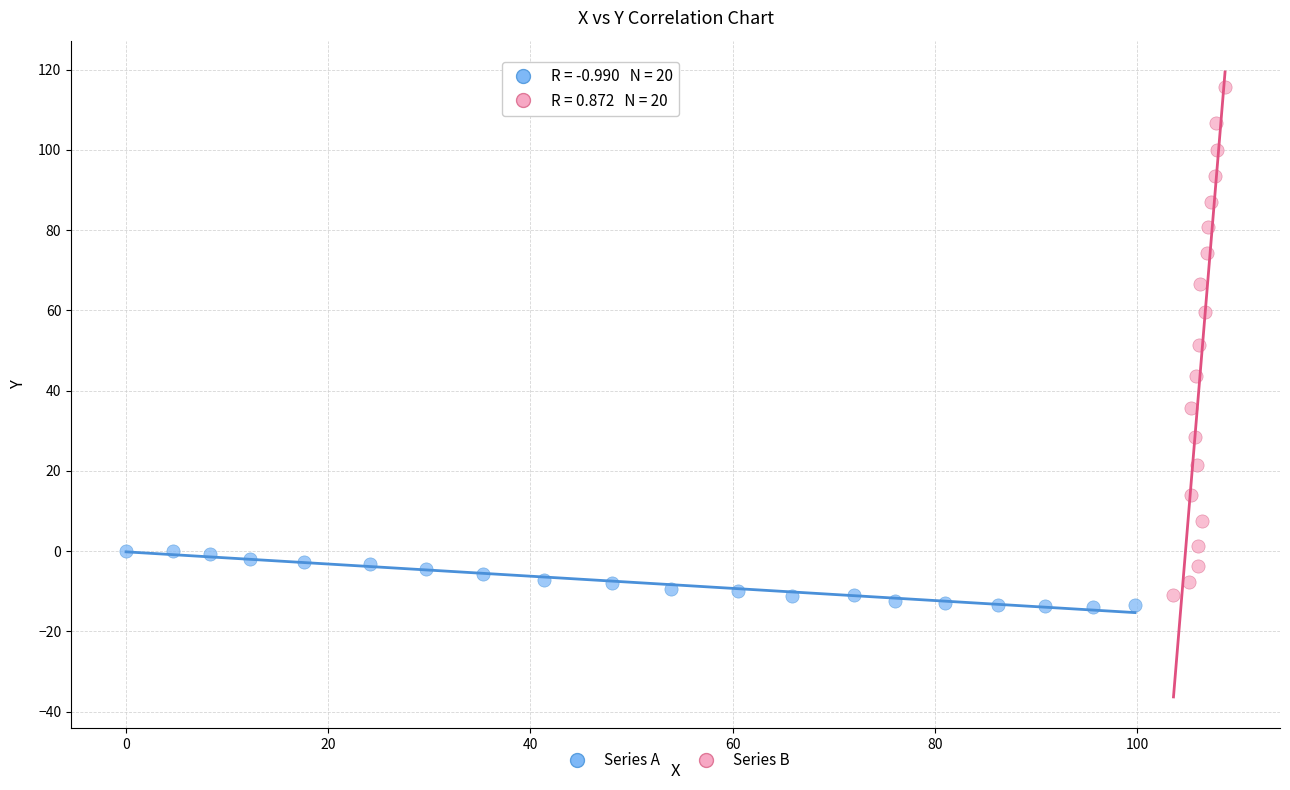

Which series contains the highest Y value?

Series B